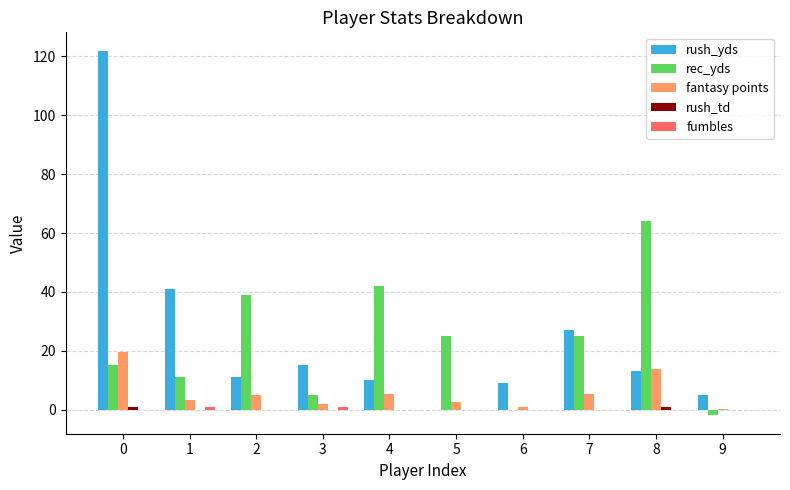

Is it true that rec_yds equals -42.3 at 6?

False